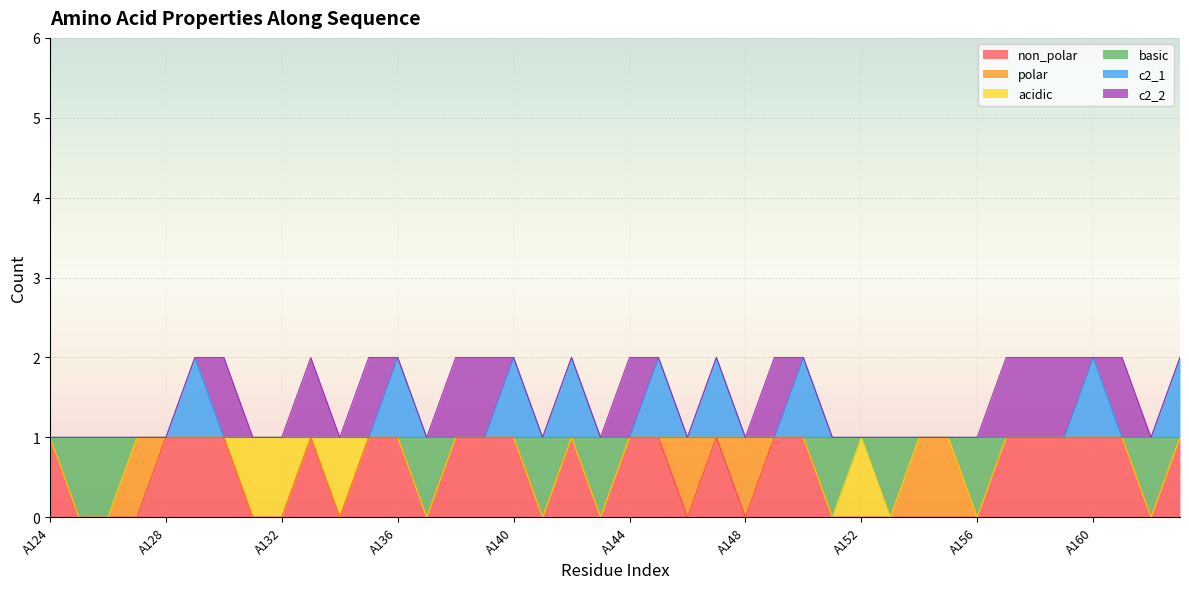

Which has a higher value, A152 or A129?

A129